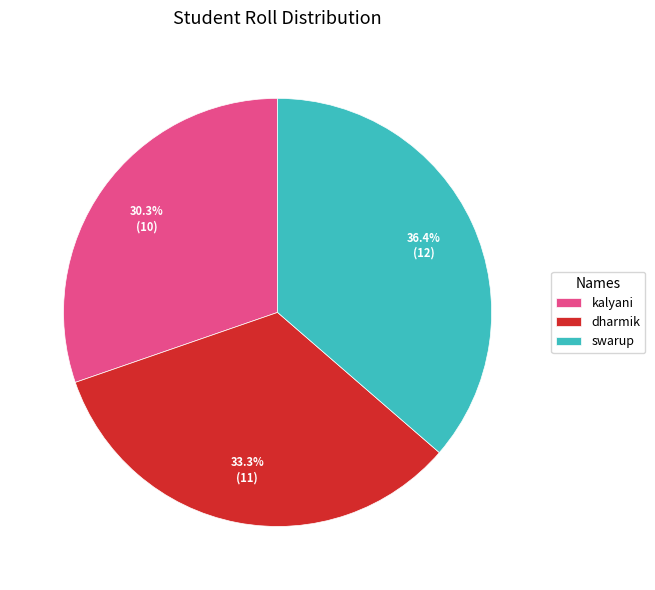

To the nearest percent, what is the difference between the swarup and kalyani slice percentages?

6%